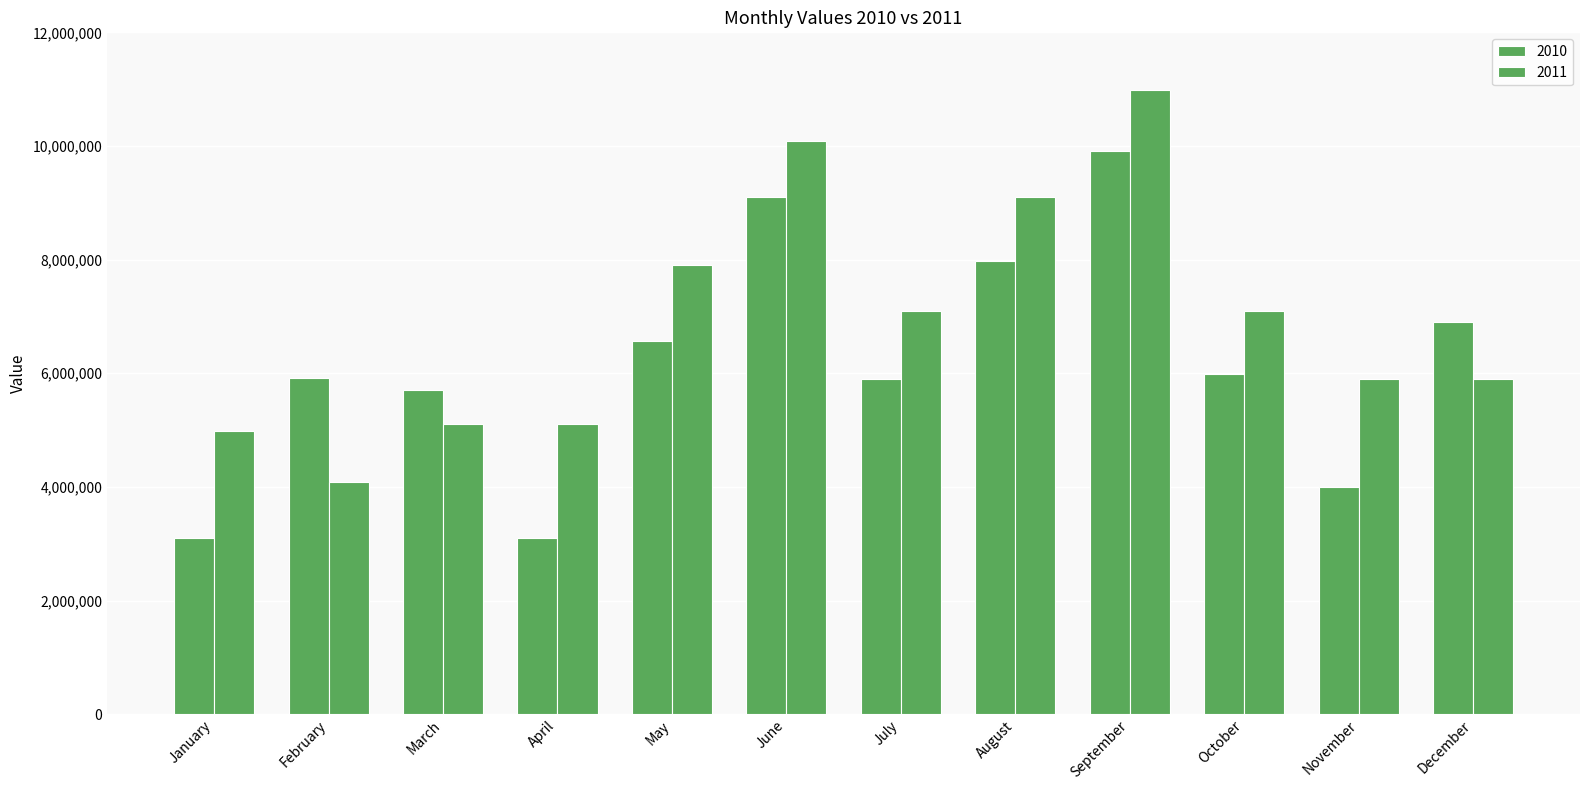

The value of 2011 at April is 5098765. True or false?

True